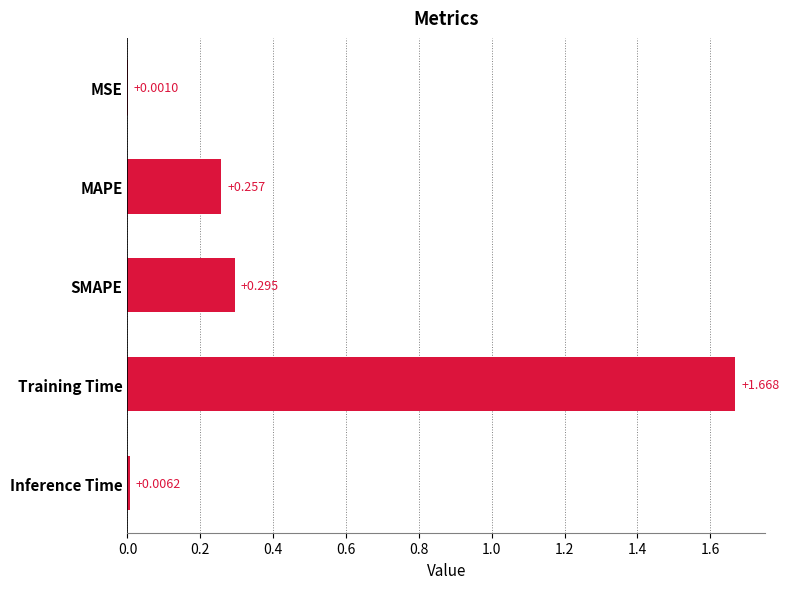

Which category has the highest value across all series?

Training Time